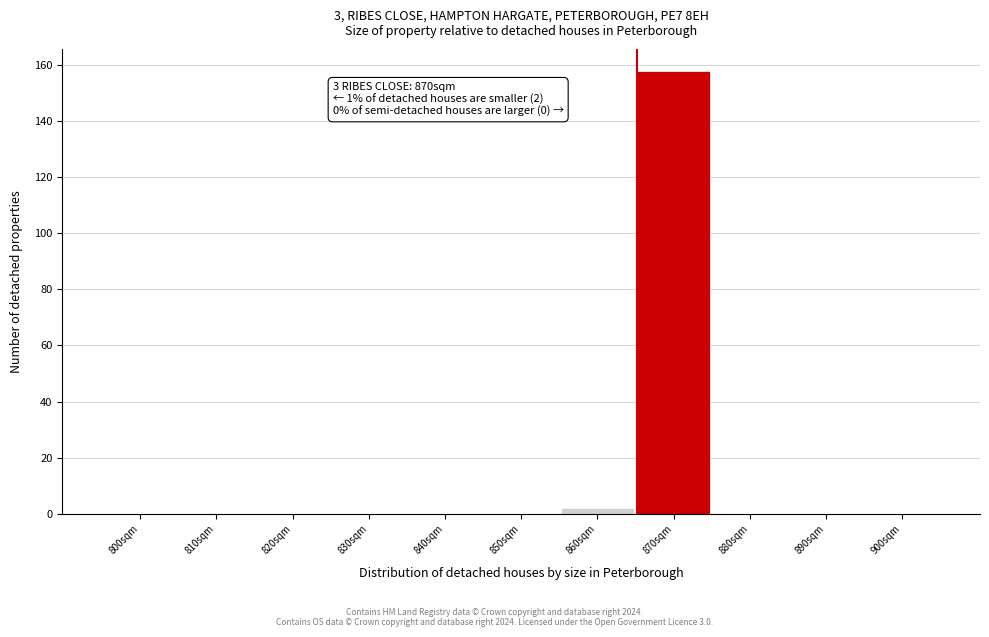

Reading left to right, extract all data points from this chart.

800sqm=0	810sqm=0	820sqm=0	830sqm=0	840sqm=0	850sqm=0	860sqm=2	870sqm=158	880sqm=0	890sqm=0	900sqm=0